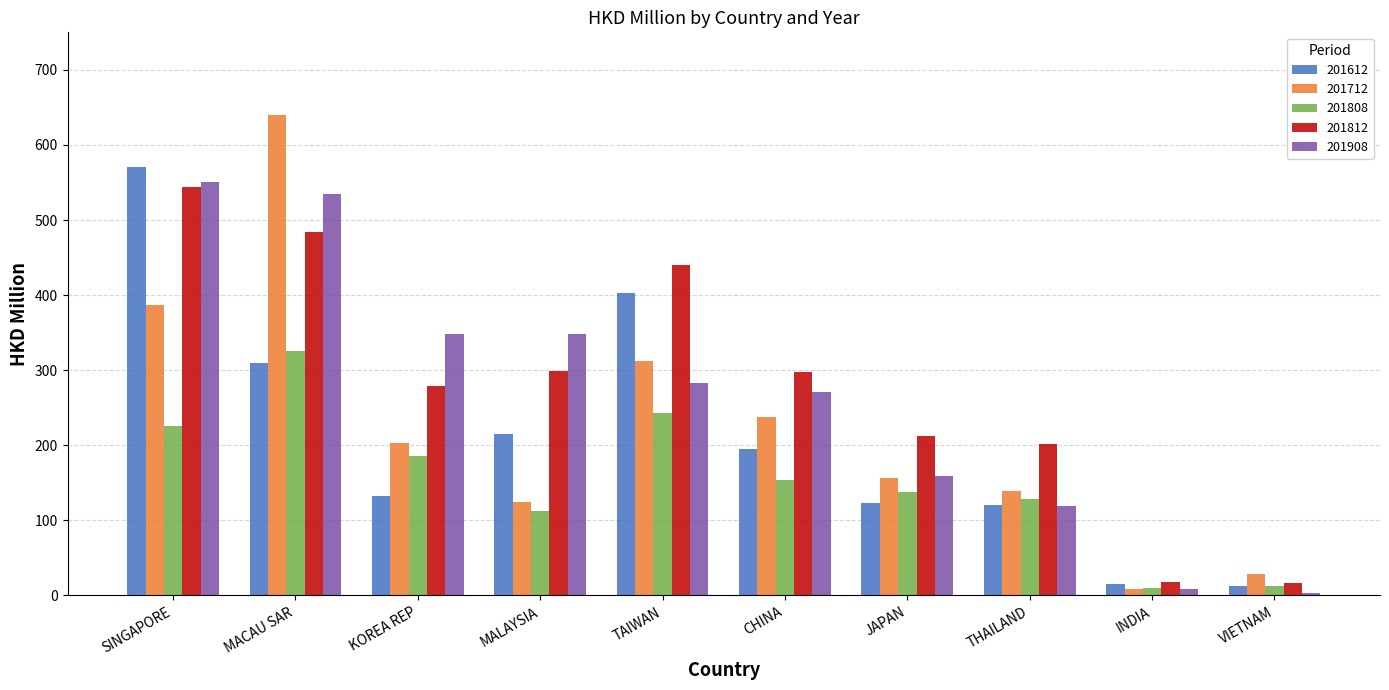

Is it true that 201908 equals 271.4 at CHINA?

True